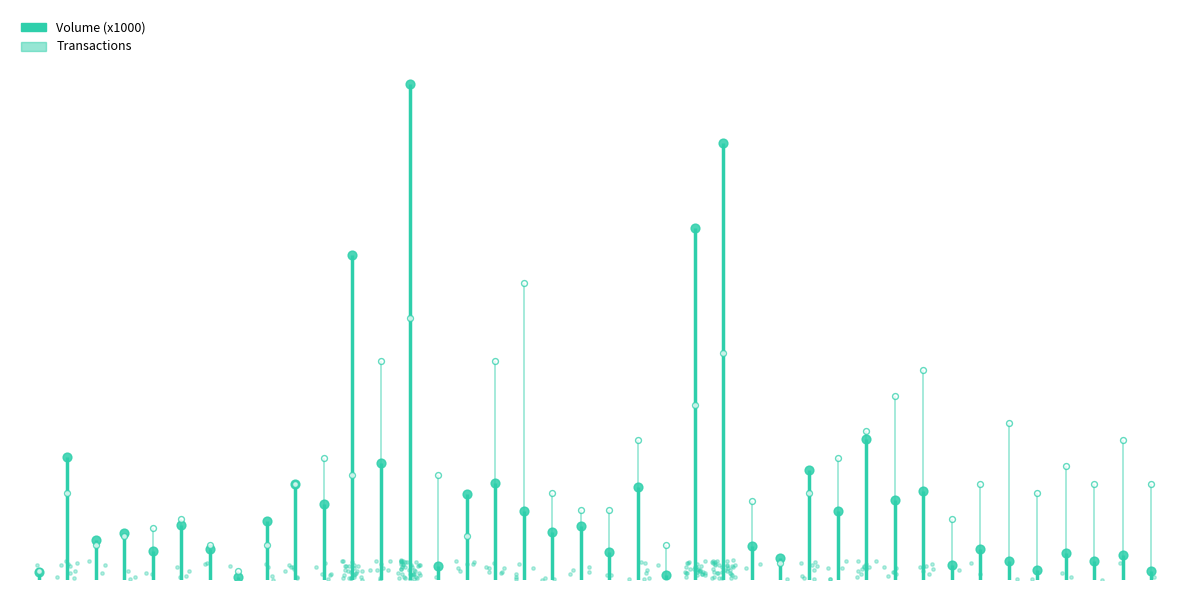

At how many categories does at least one series exceed 0?

40